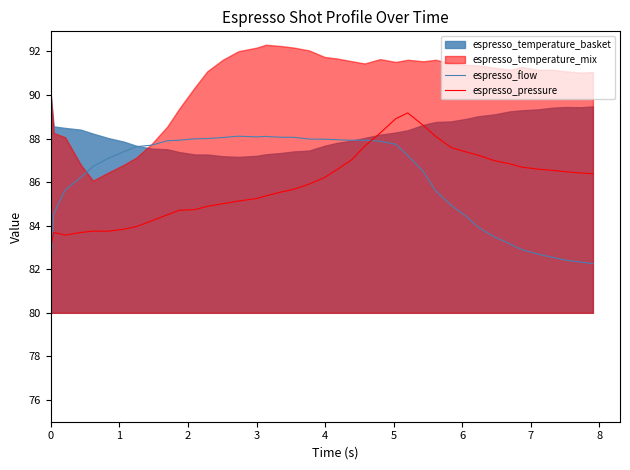

How many intersections are there between espresso_flow and espresso_pressure?

2